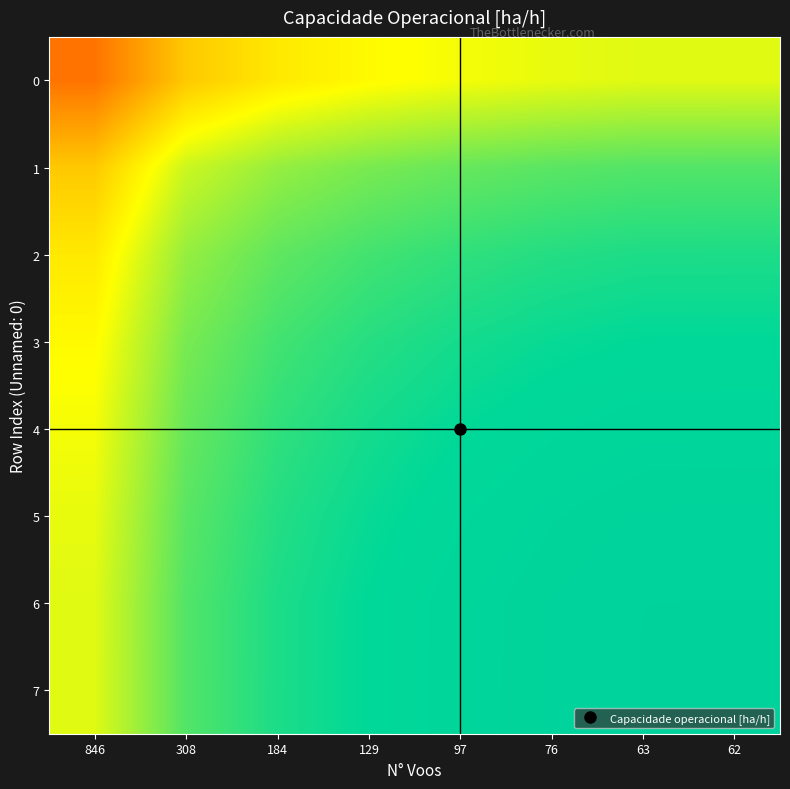

What is the maximum value shown in the chart?

1.6